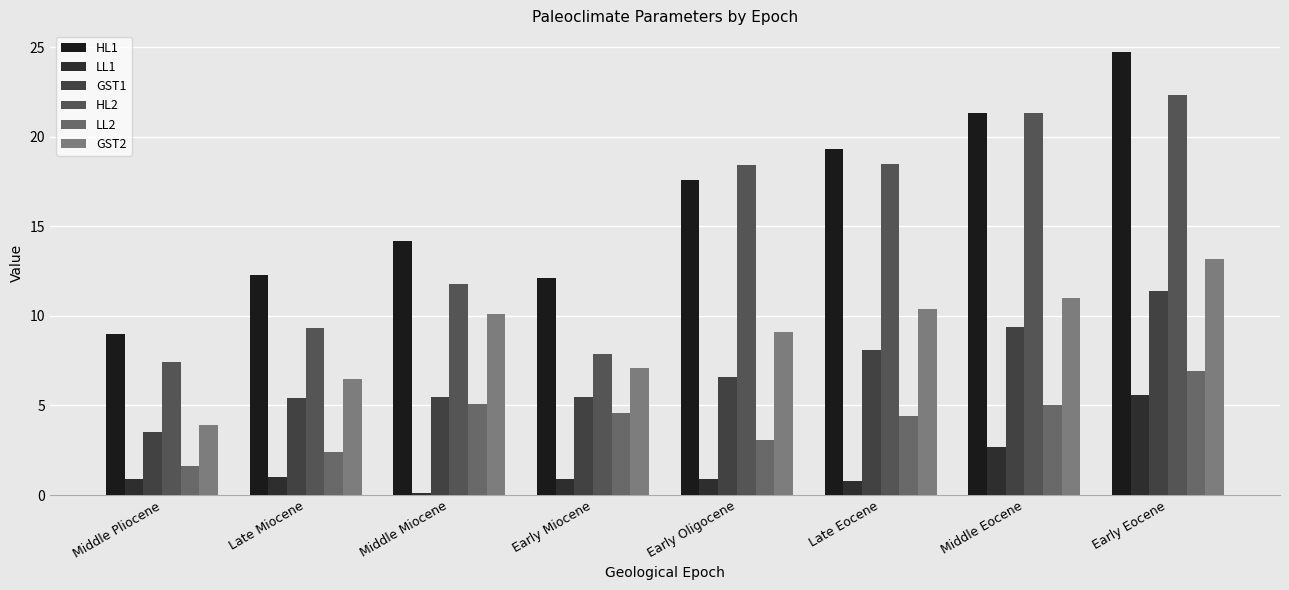

How many bars are there in each group?

6